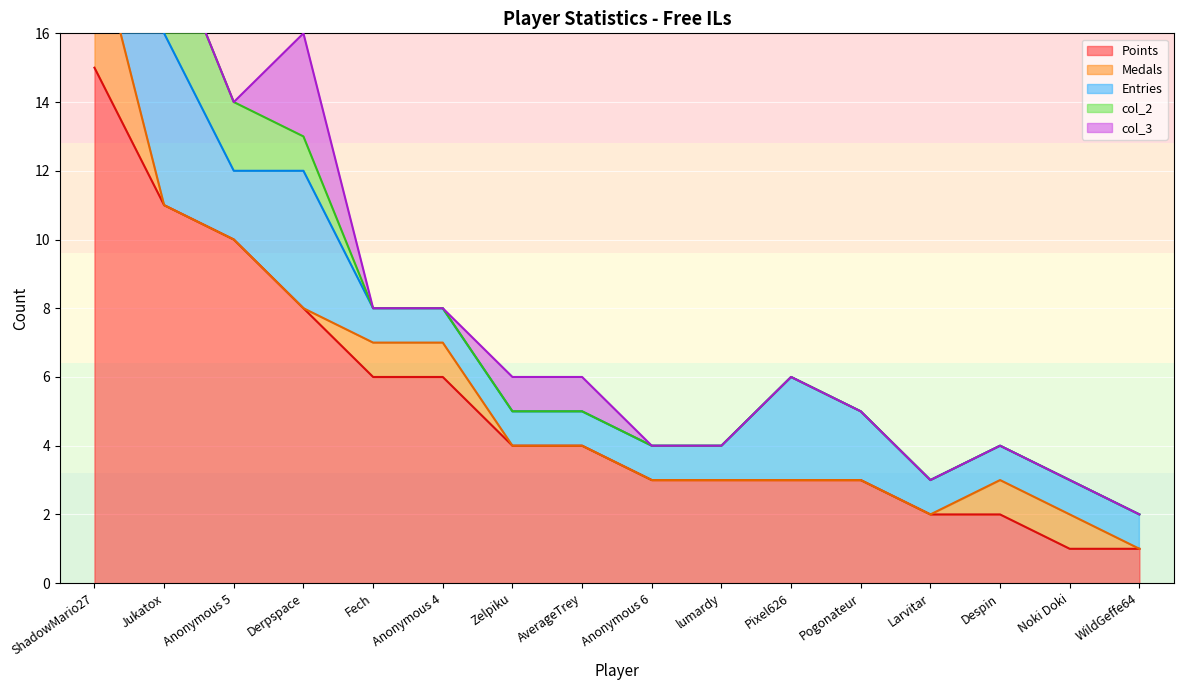

True or false: col_2 has more than 0 points higher than both neighbors.

True